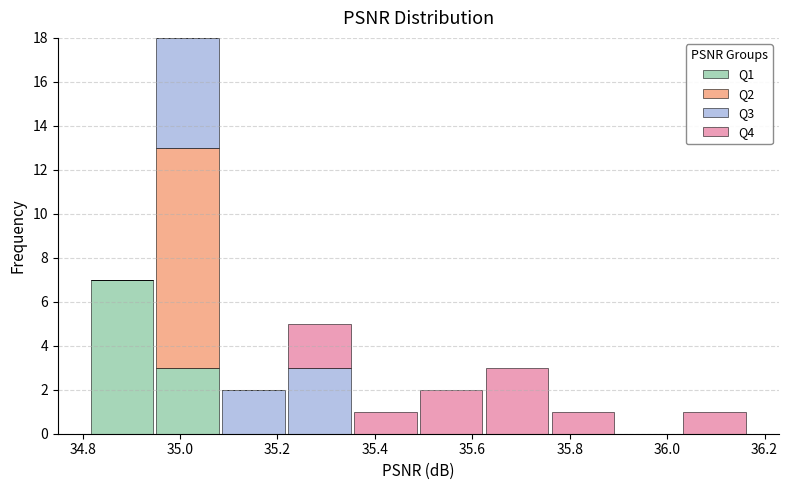

What is the total height of the stacked bar covering 35.08 to 35.22 on the x-axis? Neither the bar edges nor the heights are printed on the chart, so give them approximately, as read against the axes.

2